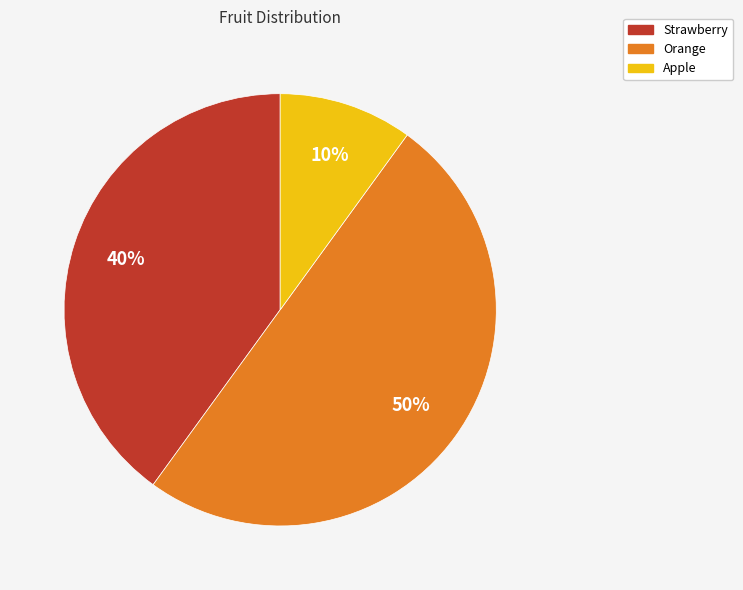

Which has a higher value, Orange or Apple?

Orange